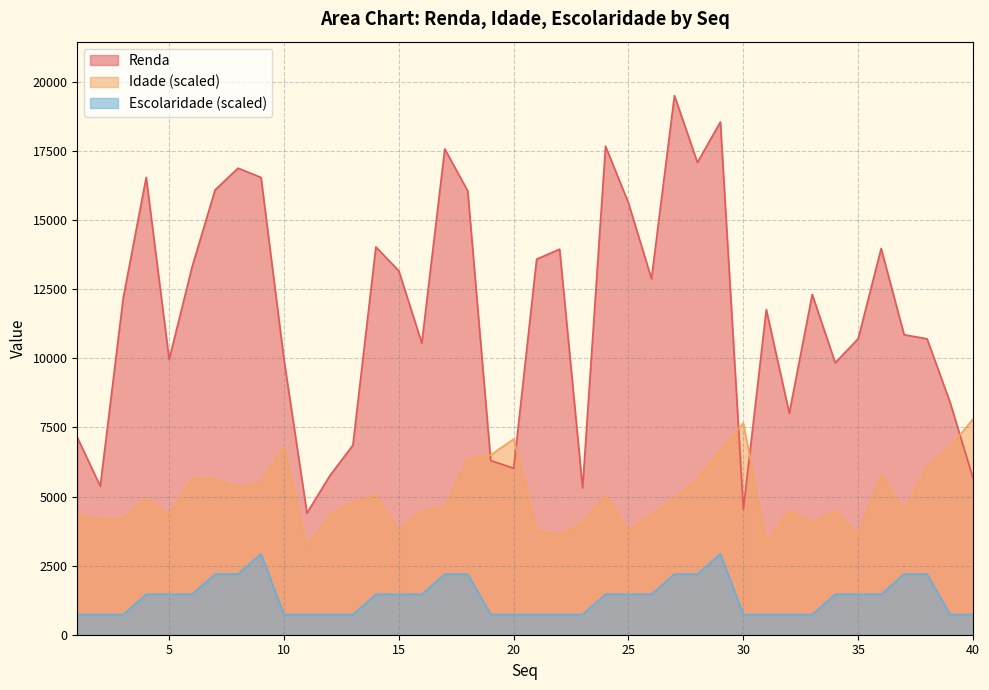

What is the total value across all series at 3?

17112.7